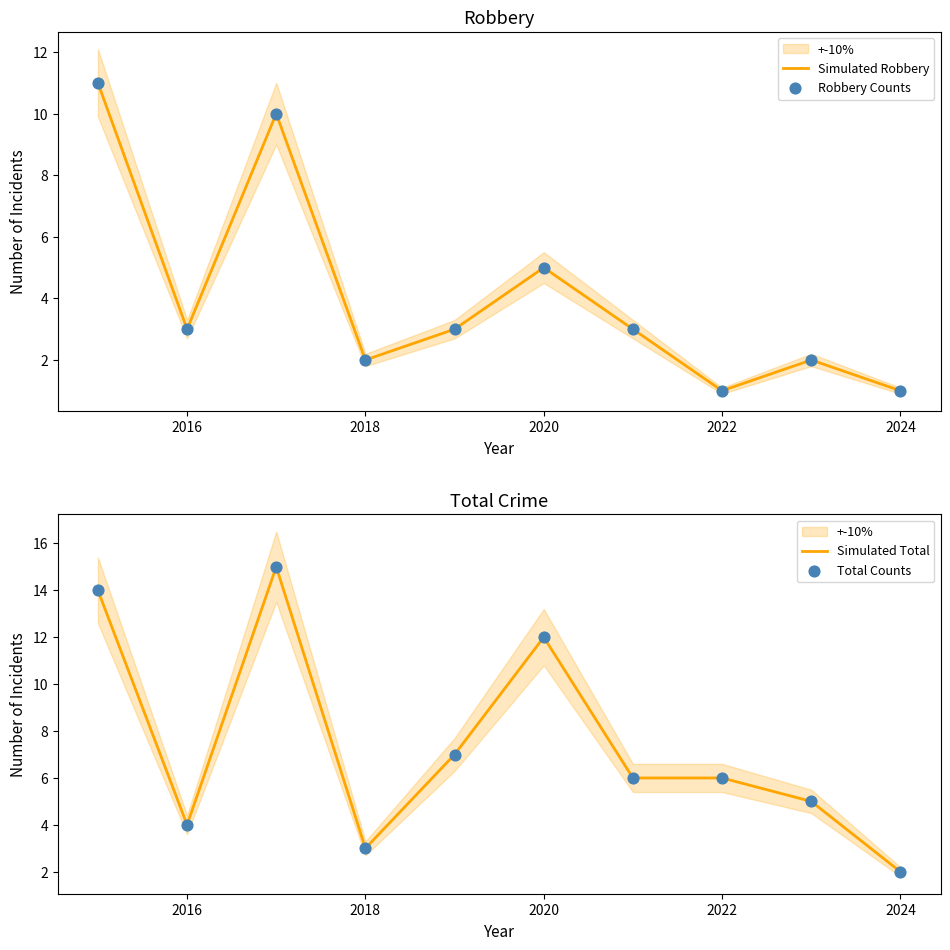

Which series contains the highest Y value?

Simulated Total